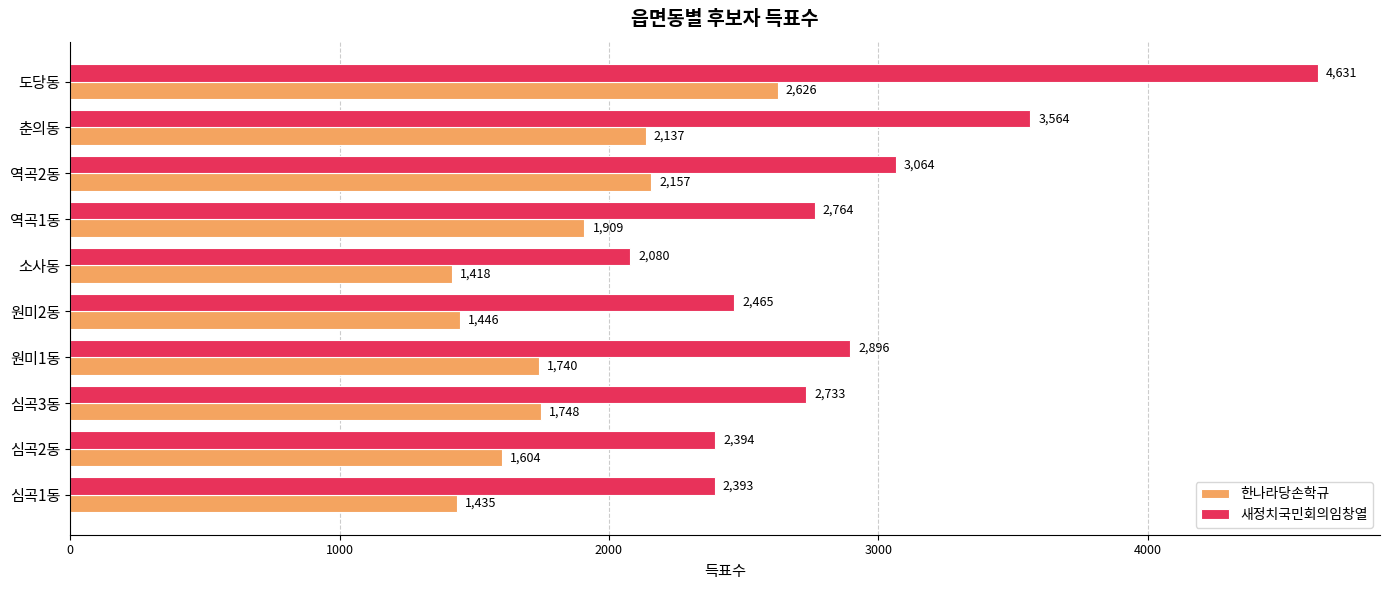

What value does the 새정치국민회의임창열 series have at 춘의동?

3564